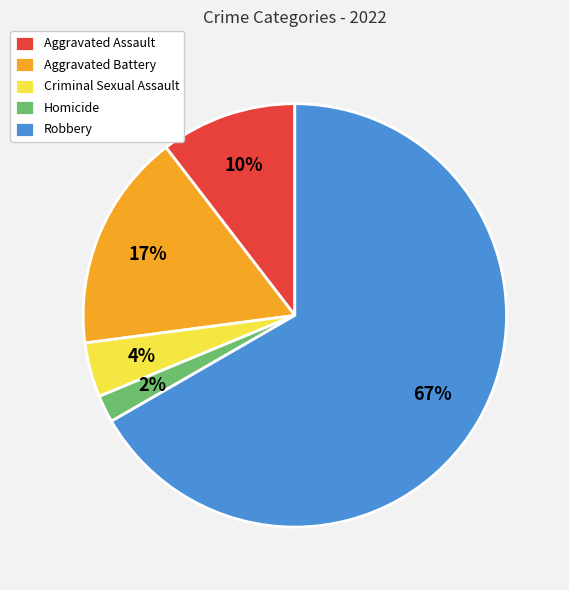

To the nearest percent, what is the difference between the largest and smallest slice percentages?

65%